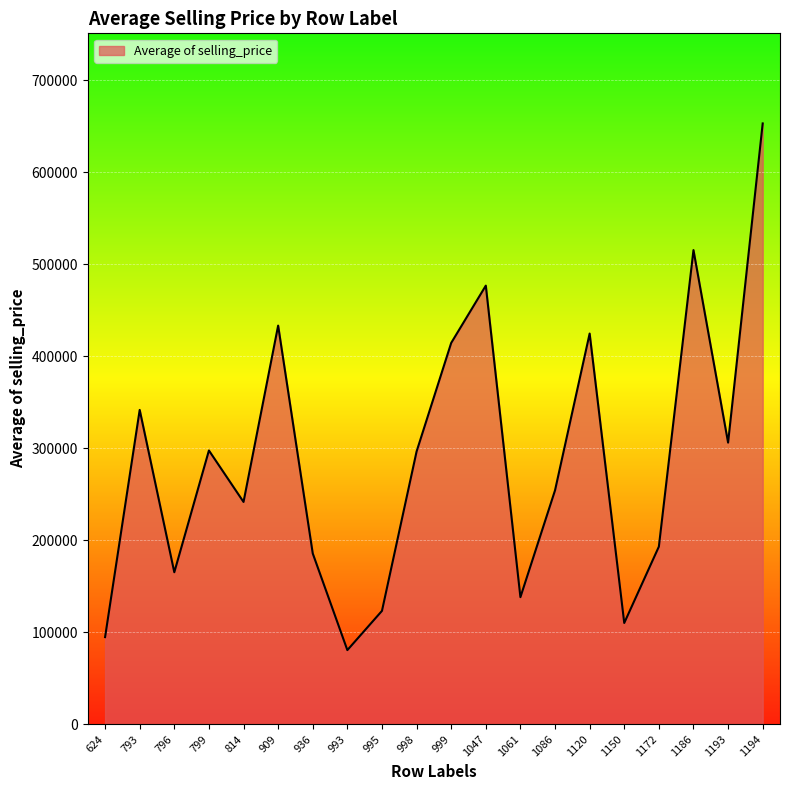

The value at 796 is 219251.2. True or false?

False